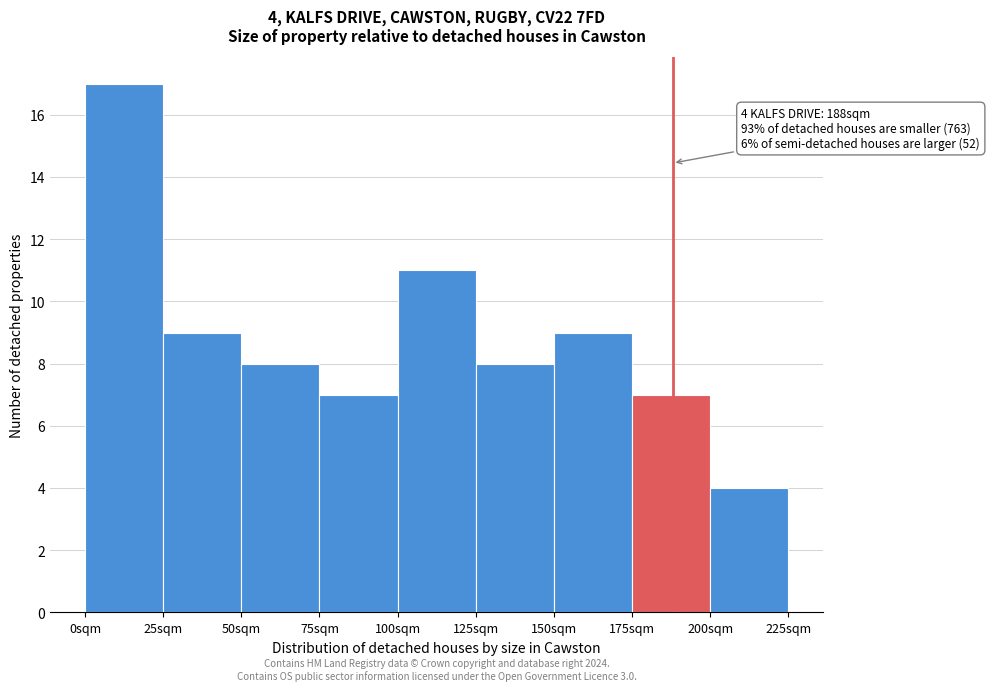

Which range on the x-axis has the tallest bar?

0 to 25